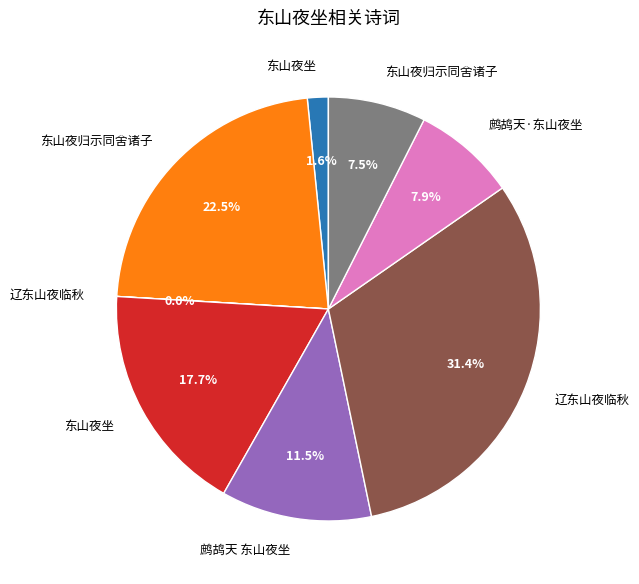

To the nearest percent, what is the average slice percentage?

12%